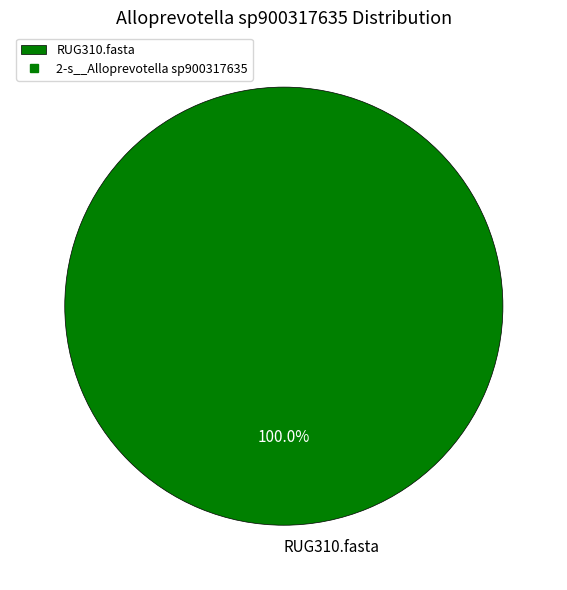

Is RUG310.fasta the majority of the pie?

Yes